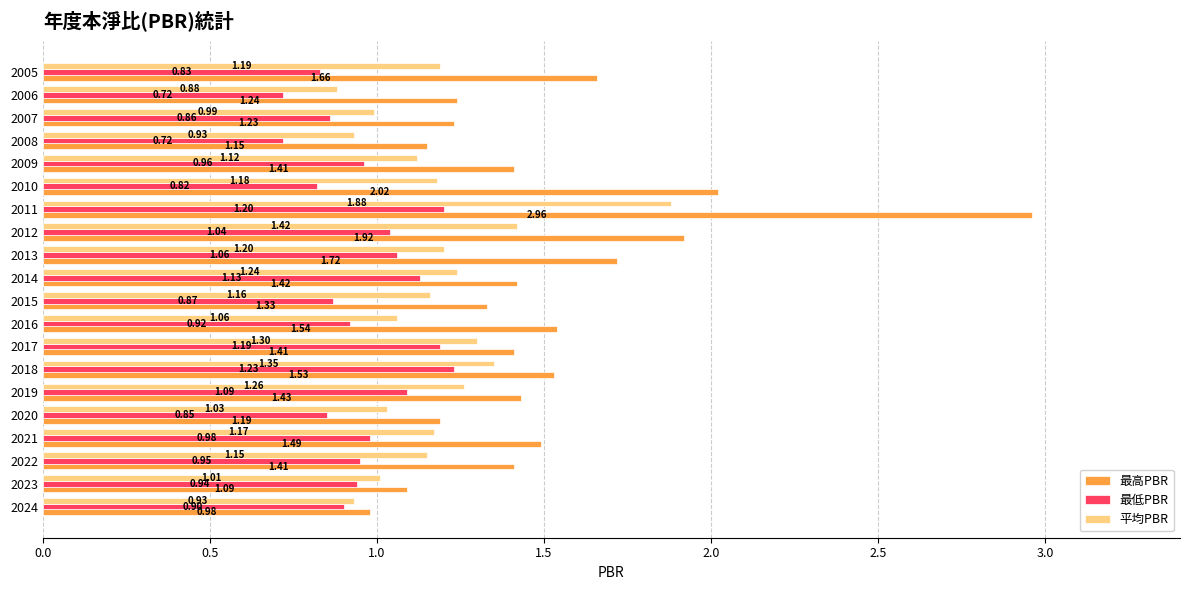

What is the total value across all series at 2018?

4.1